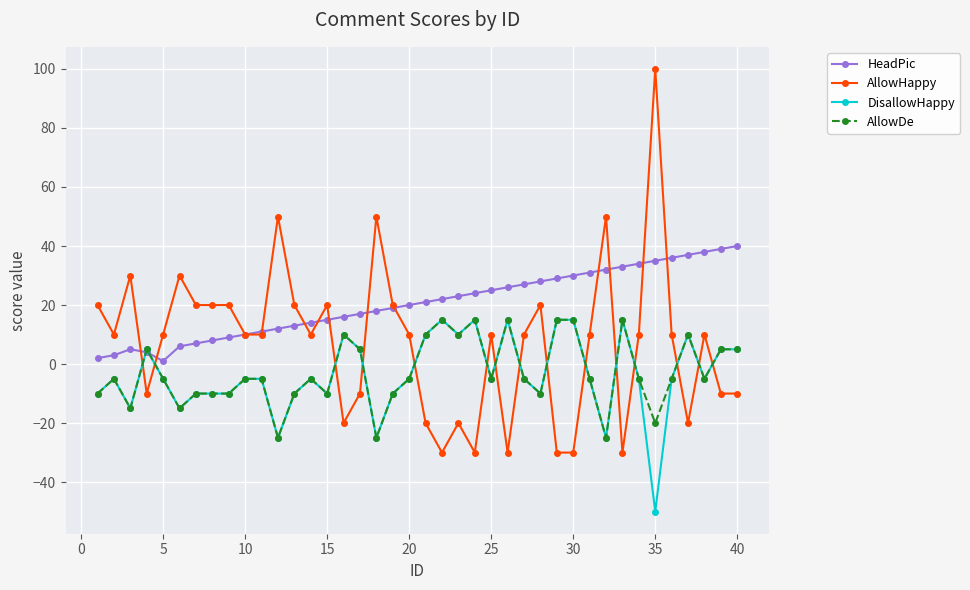

Which series has the widest spread of values?

AllowHappy